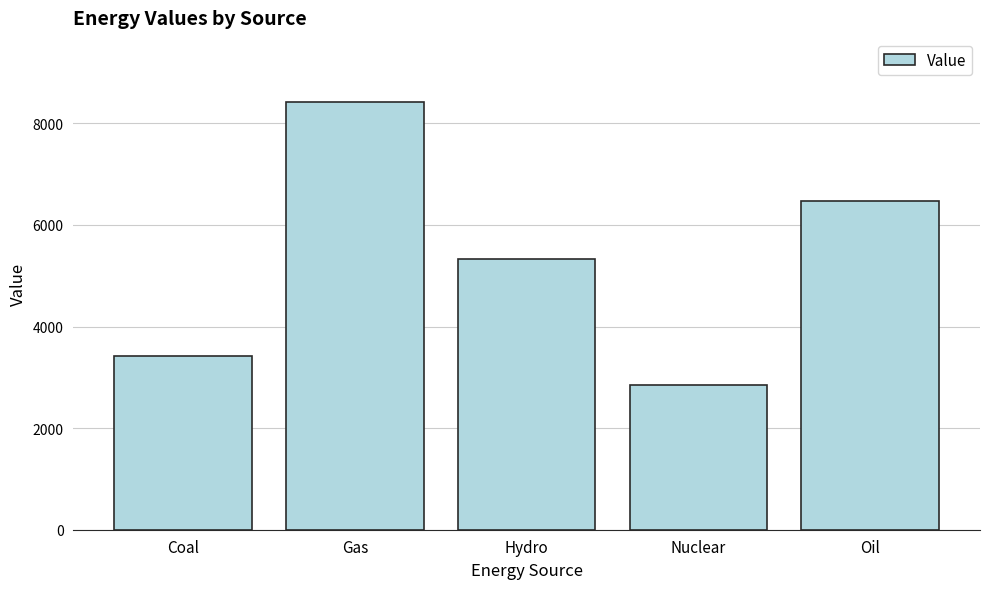

What is the greatest value displayed?

8421.0